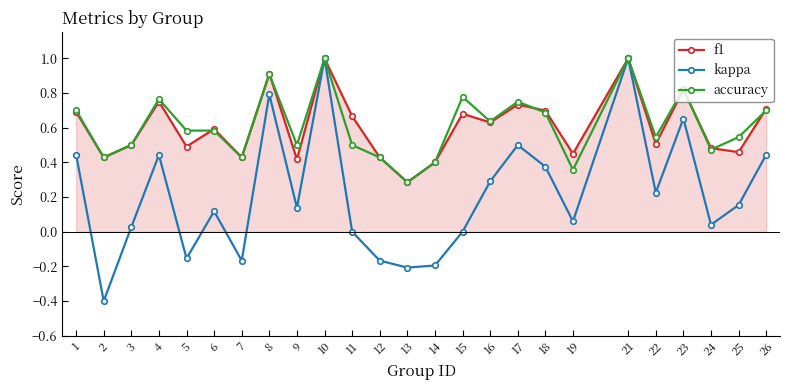

Count the accuracy values in the range 0 to 1.

25